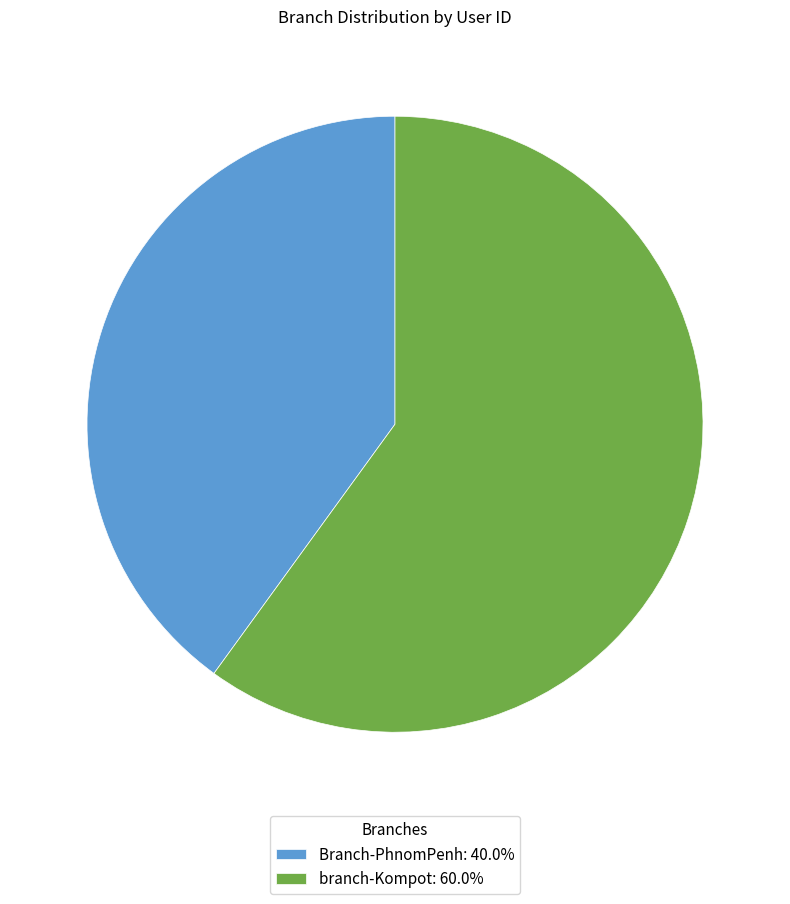

The branch-Kompot slice represents 49% of the pie. True or false?

False